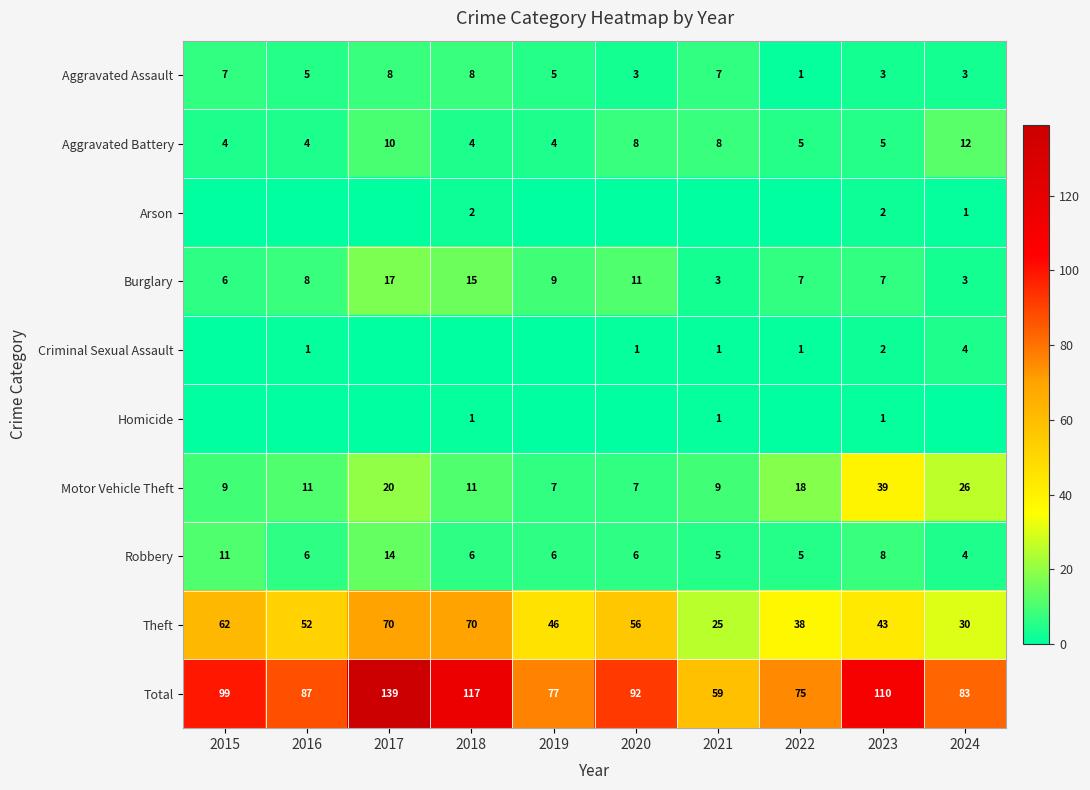

What is the spread (max minus min) of values at 2023?

109